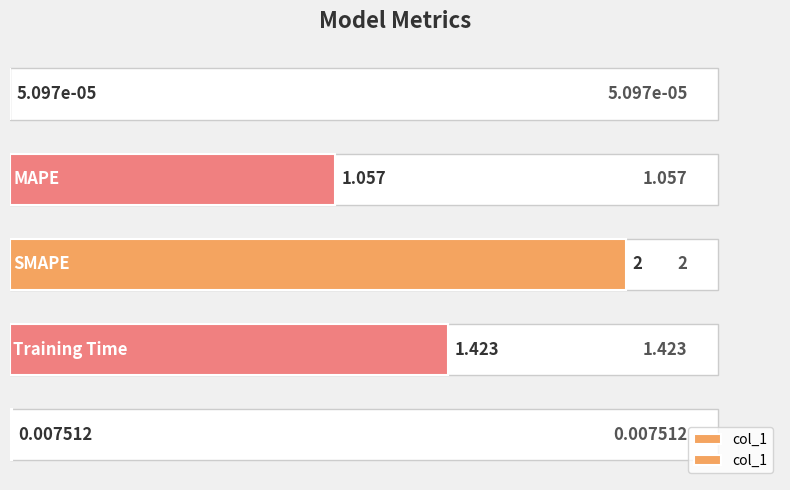

What is the value of the 2nd bar from the left?

1.1